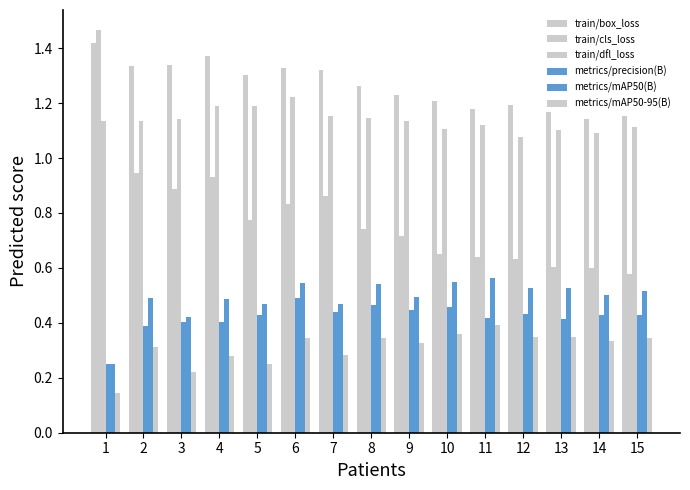

How many bars are there in total?

90